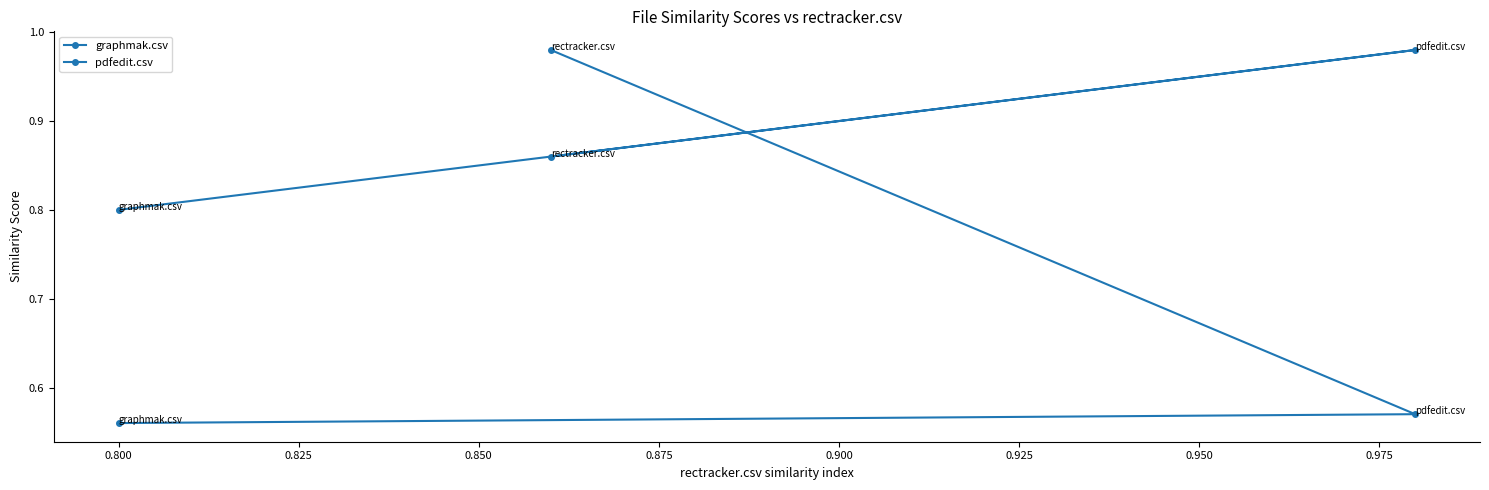

How many series are shown in this chart?

2